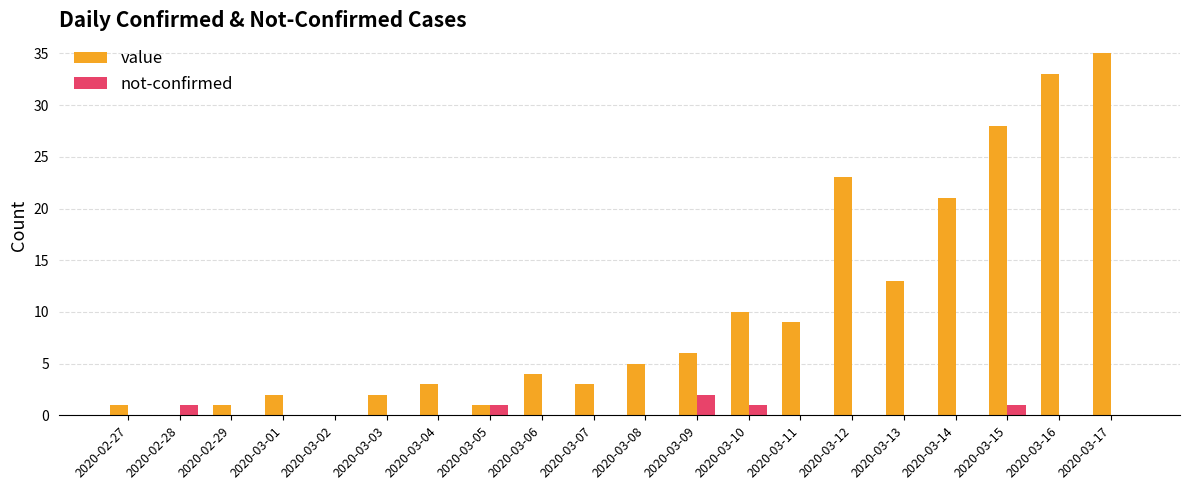

True or false: value has a value of 1 at 2020-02-27.

True